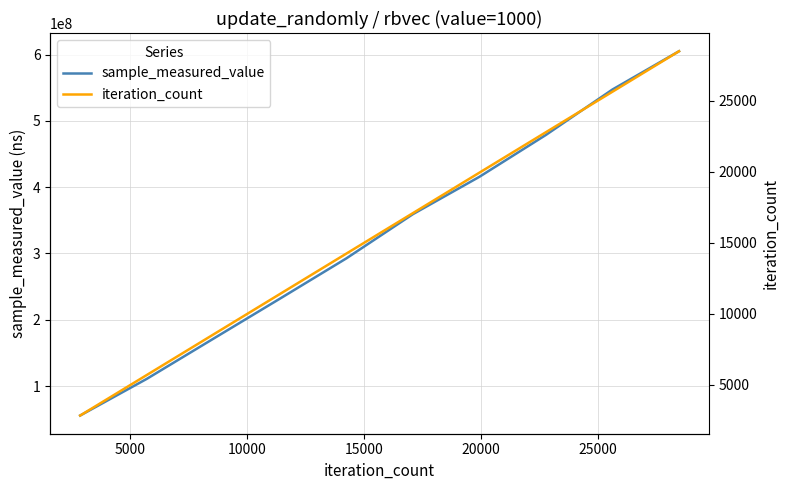

What is the maximum value for sample_measured_value?

605116668